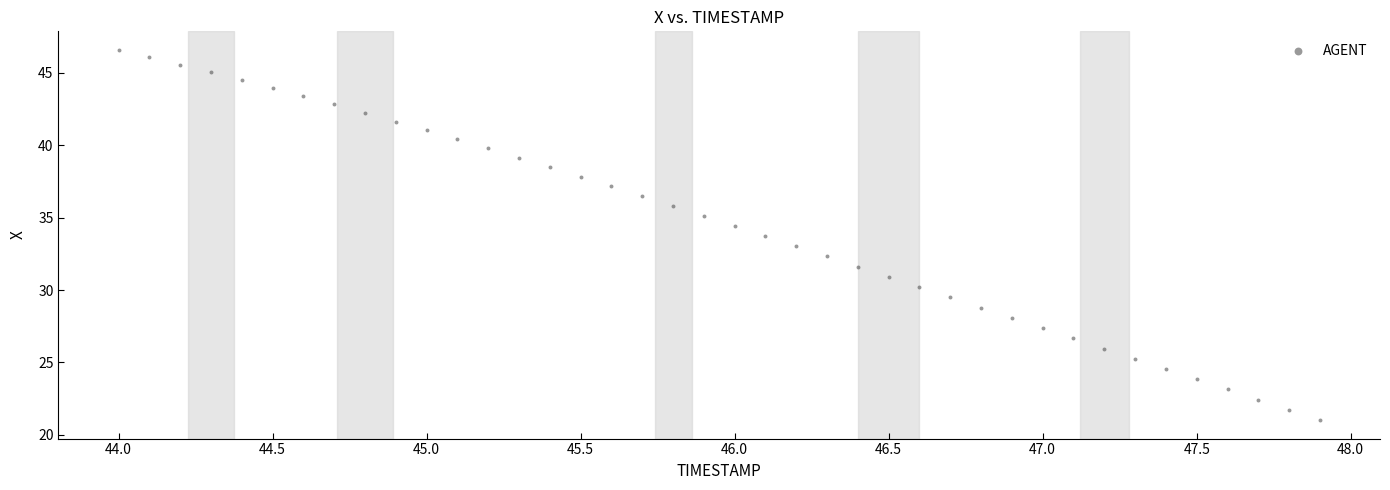

What is the range of X values (max minus min)?

3.9